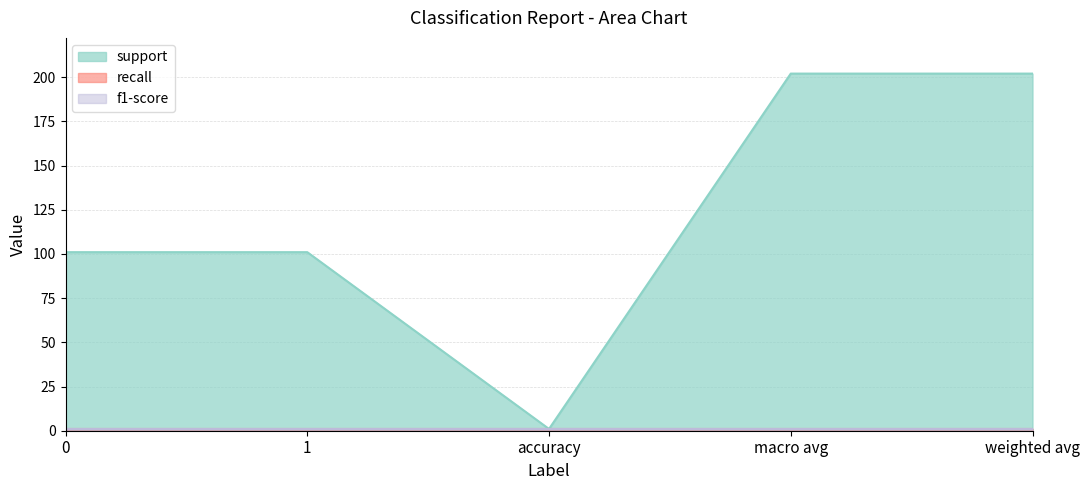

True or false: support and f1-score cross at least once.

False